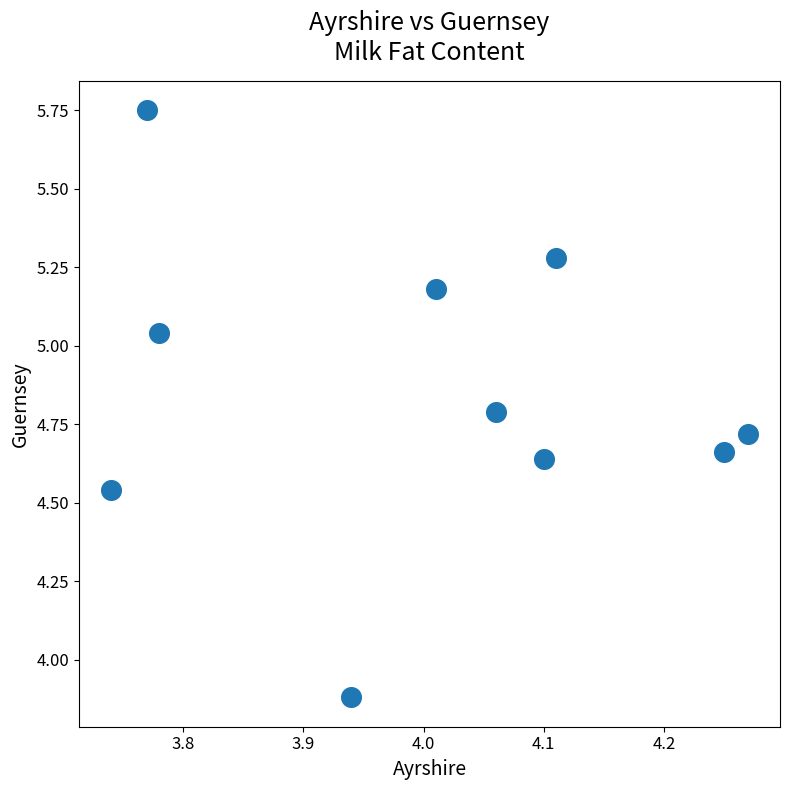

What is the average Y value?

4.8